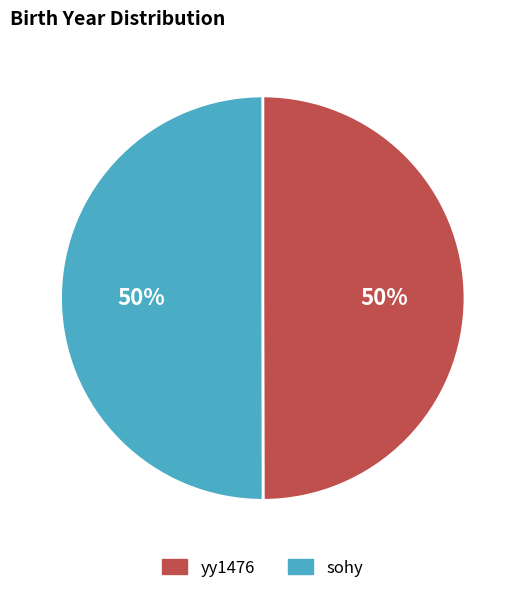

Count the number of slices in the pie.

2